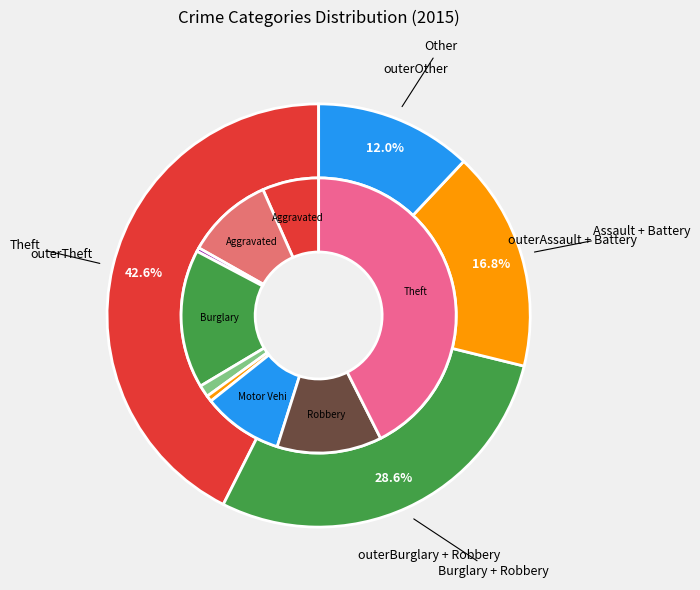

Is the sum of Burglary and Arson greater than half?

No